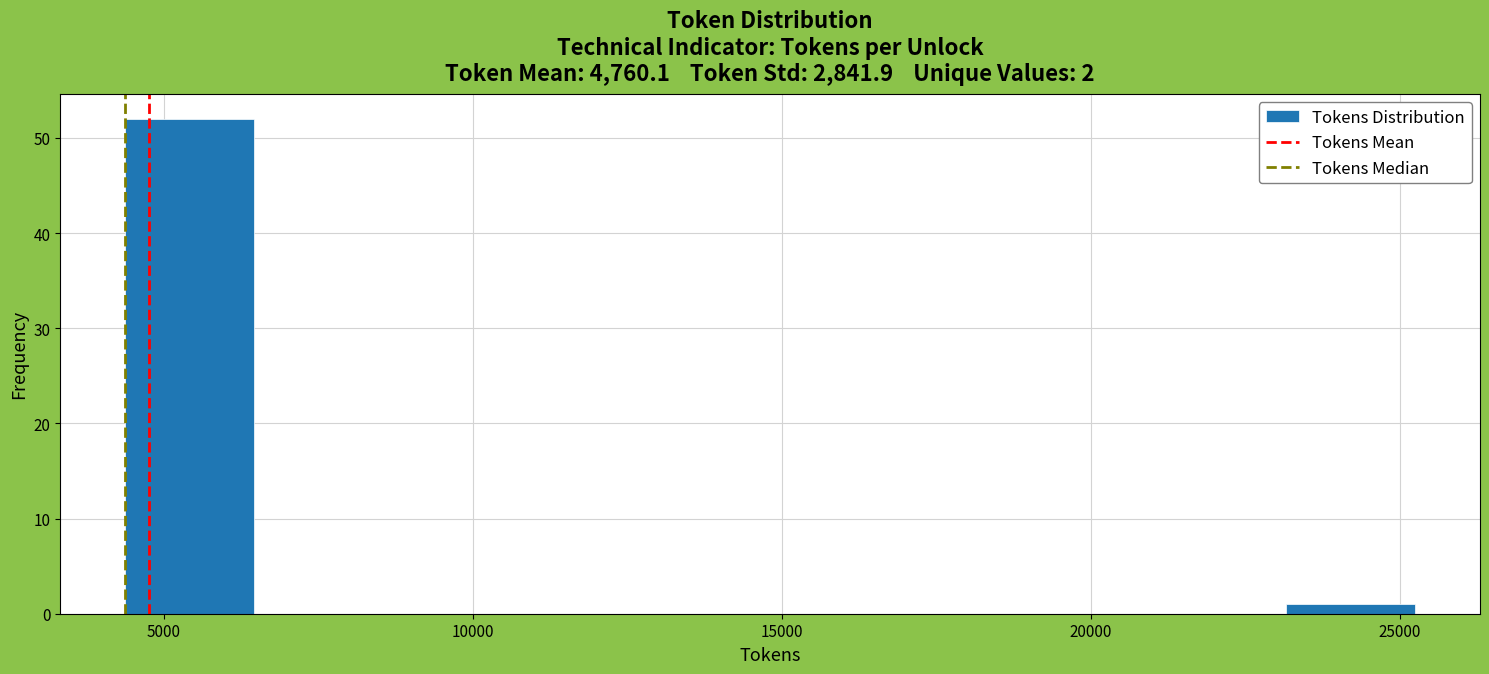

What is the height of the bar covering 23000 to 25500 on the x-axis? Neither the bar edges nor the heights are printed on the chart, so give them approximately, as read against the axes.

1